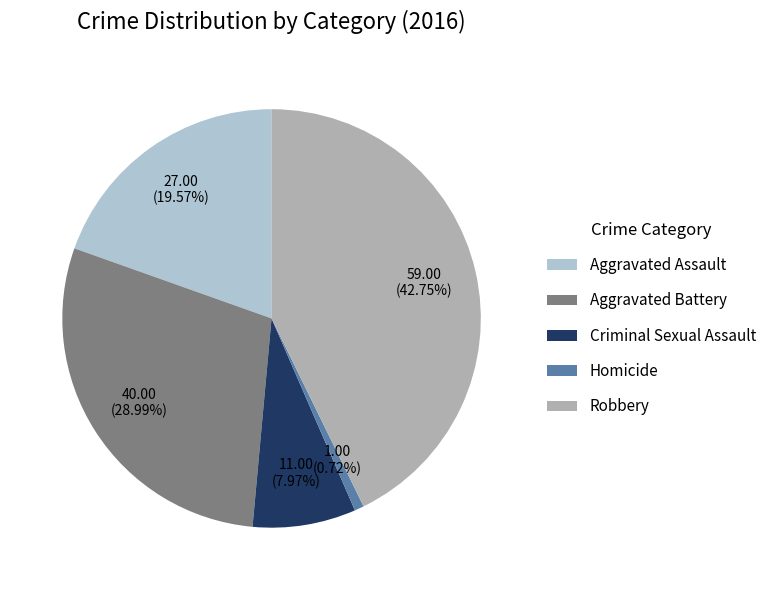

Between Homicide and Aggravated Assault, which is larger?

Aggravated Assault